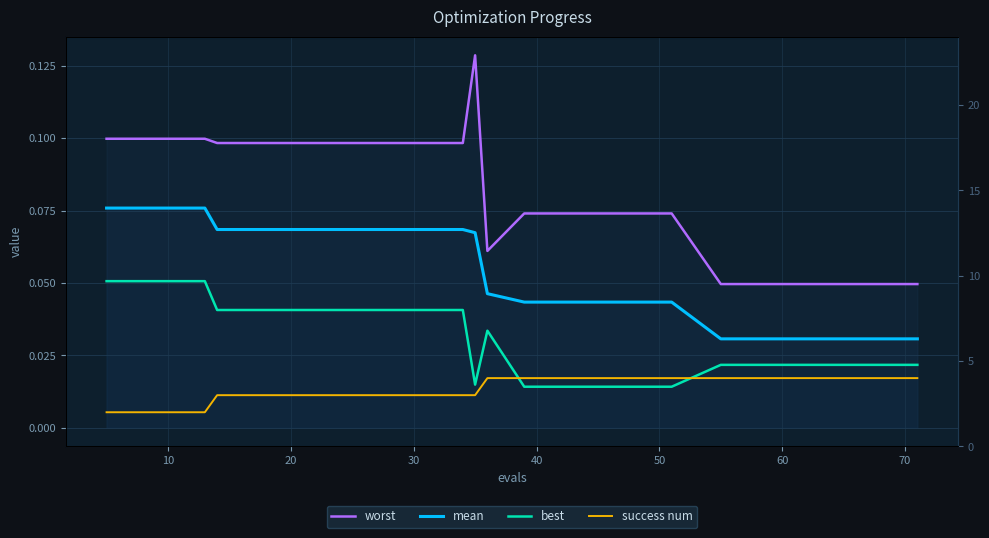

What is the value of the worst point at the 14th from the left?

0.1